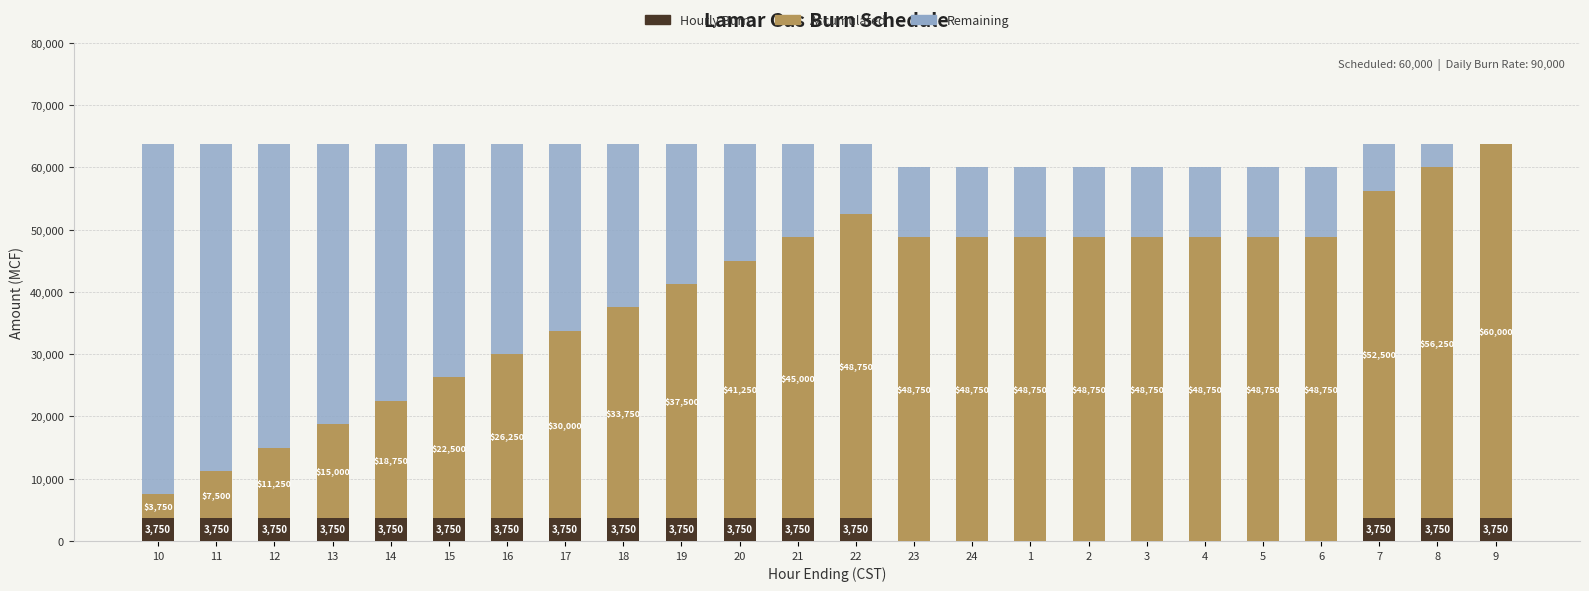

What is the total value across all series at 9?

63750